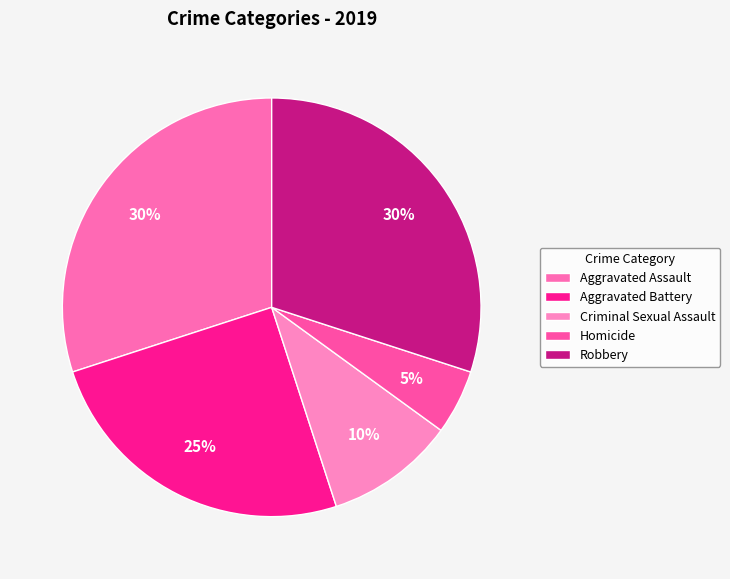

The Criminal Sexual Assault slice represents 1% of the pie. True or false?

False